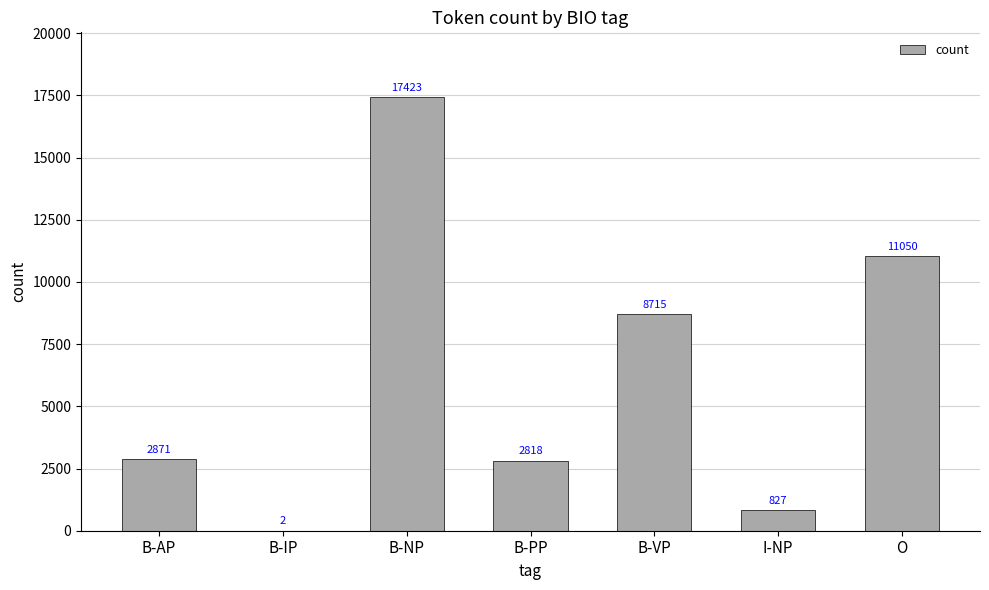

The value at I-NP is 827. True or false?

True